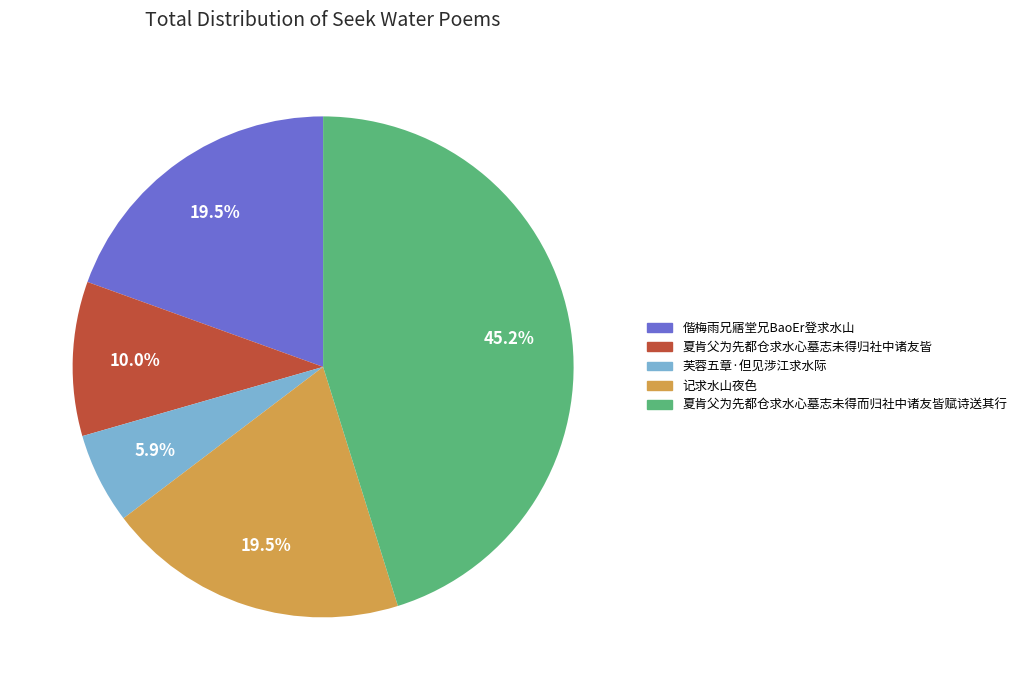

To the nearest percent, what is the difference between the 夏肯父为先都仓求水心墓志未得而归社中诸友皆赋诗送其行 and 记求水山夜色 slice percentages?

26%